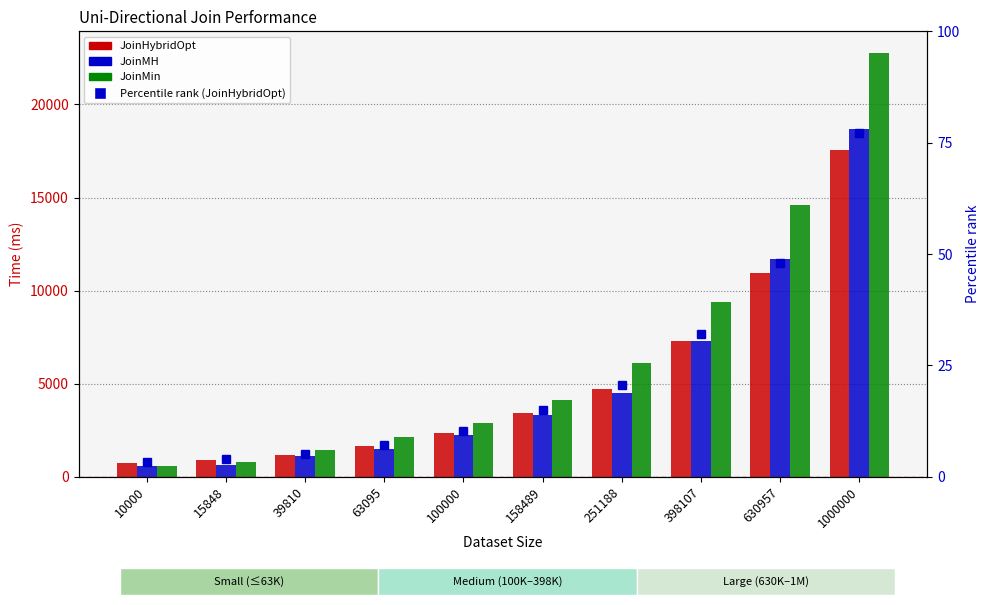

What is the value of the JoinMH bar at the 10th from the left?

18694.0